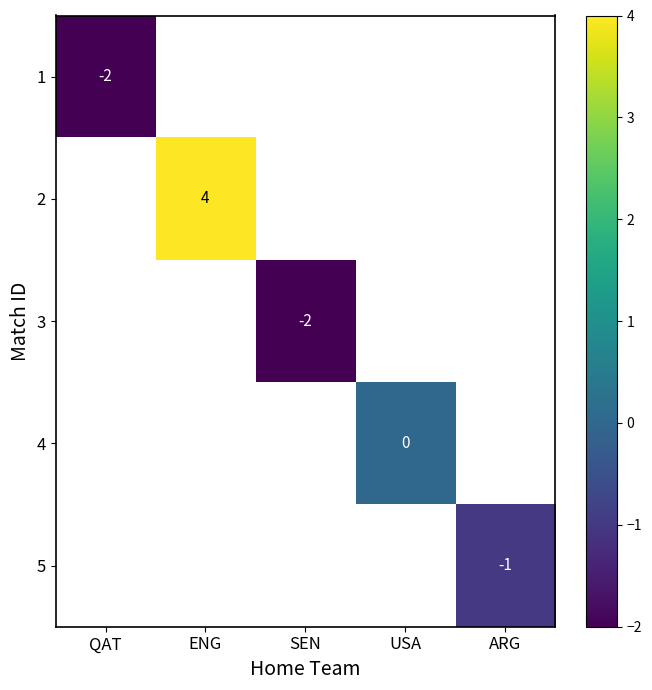

Is it true that 1 equals -1 at QAT?

False